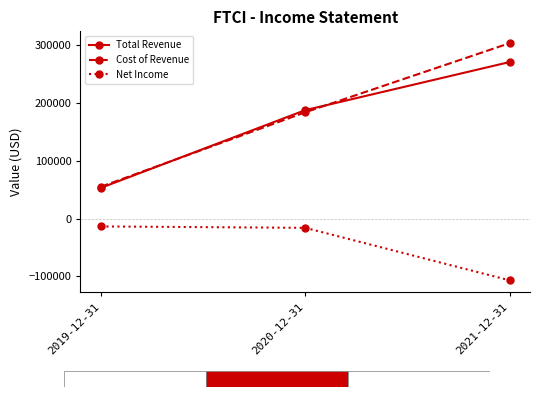

What is the maximum value shown in the chart?

303100